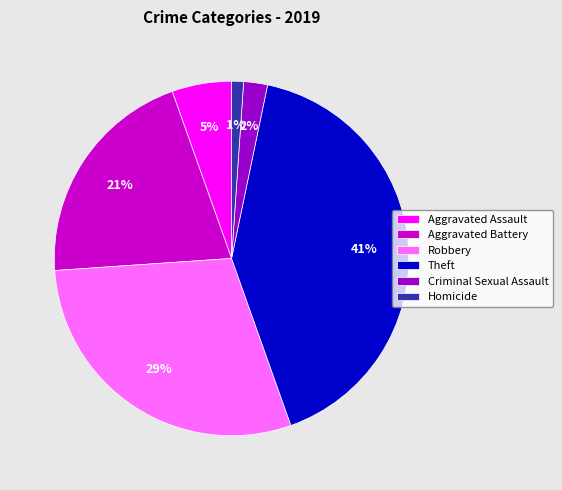

To the nearest percent, what percentage of the pie is Aggravated Assault?

5%